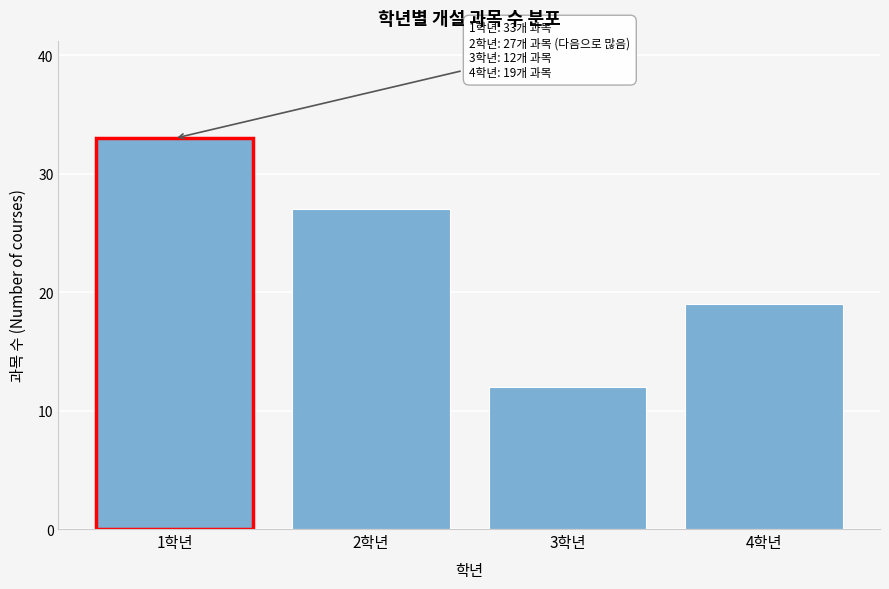

Reading left to right, what are all the values shown in this chart?

33	27	12	19